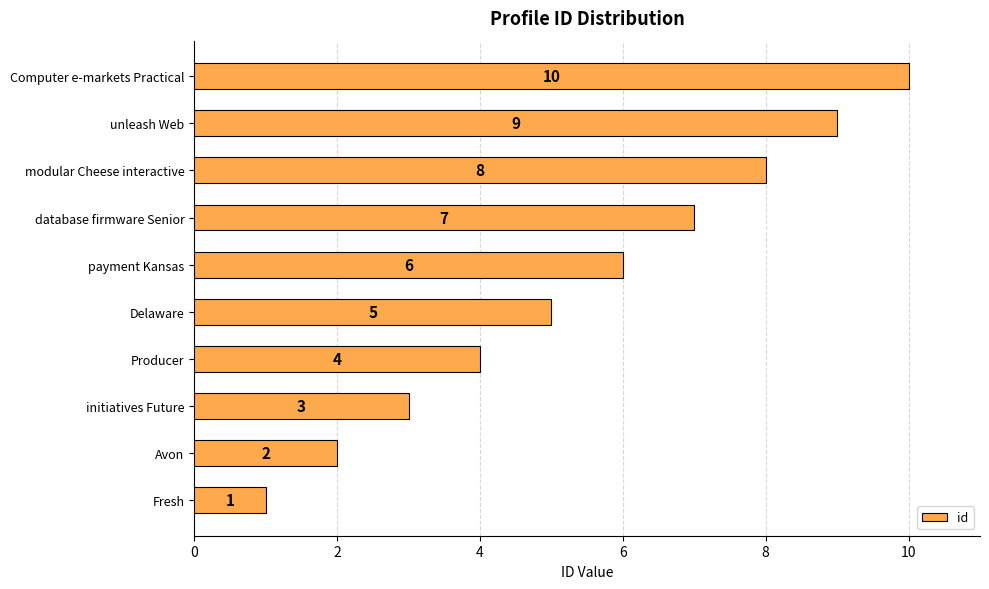

Rank the categories by value from highest to lowest.

Computer e-markets Practical, unleash Web, modular Cheese interactive, database firmware Senior, payment Kansas, Delaware, Producer, initiatives Future, Avon, Fresh